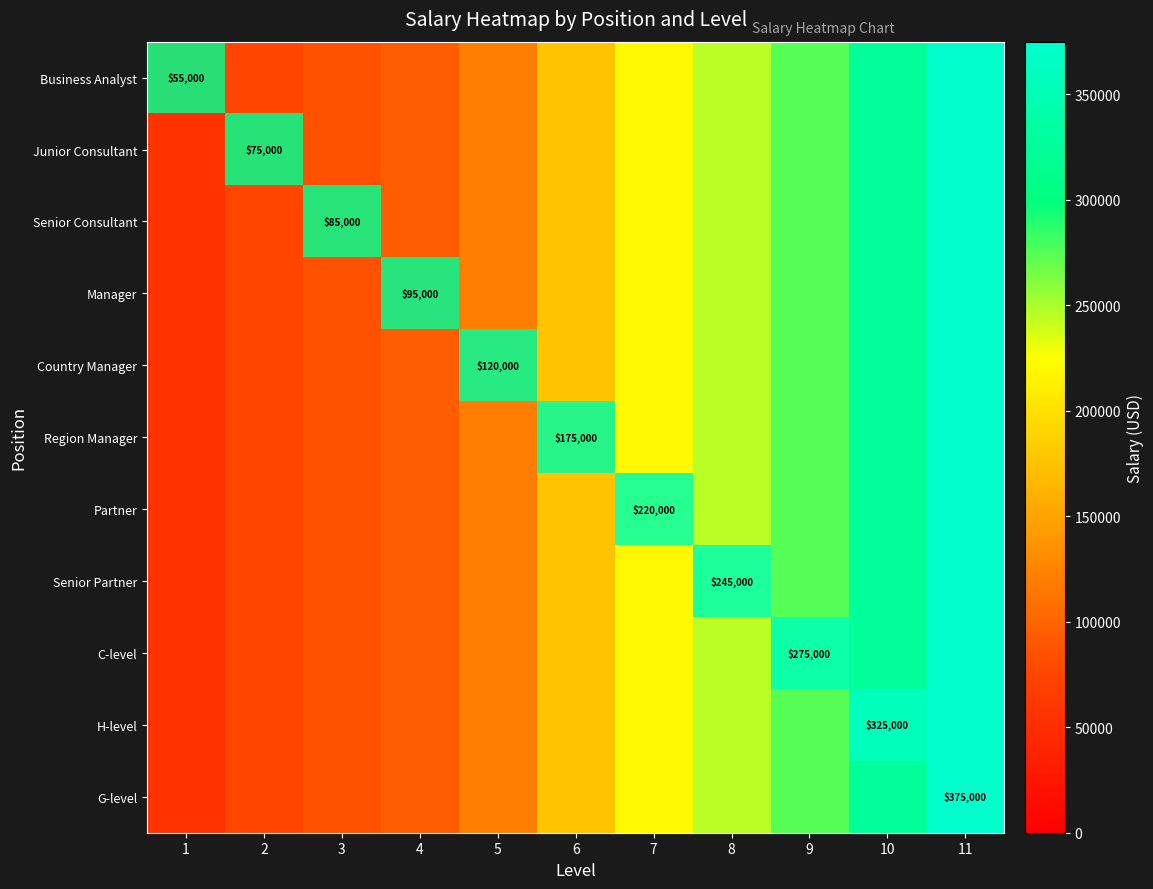

How many distinct data groups are displayed?

11